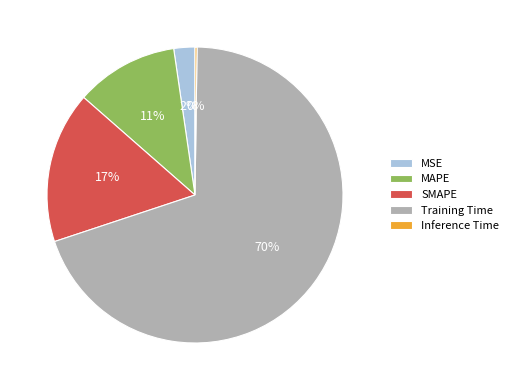

Which category has the biggest portion of the pie?

Training Time